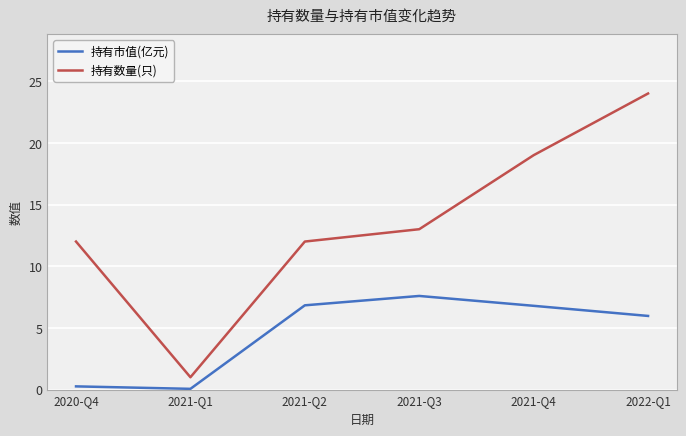

True or false: 持有数量(只) has a value of 12.0 at 2020-Q4.

True